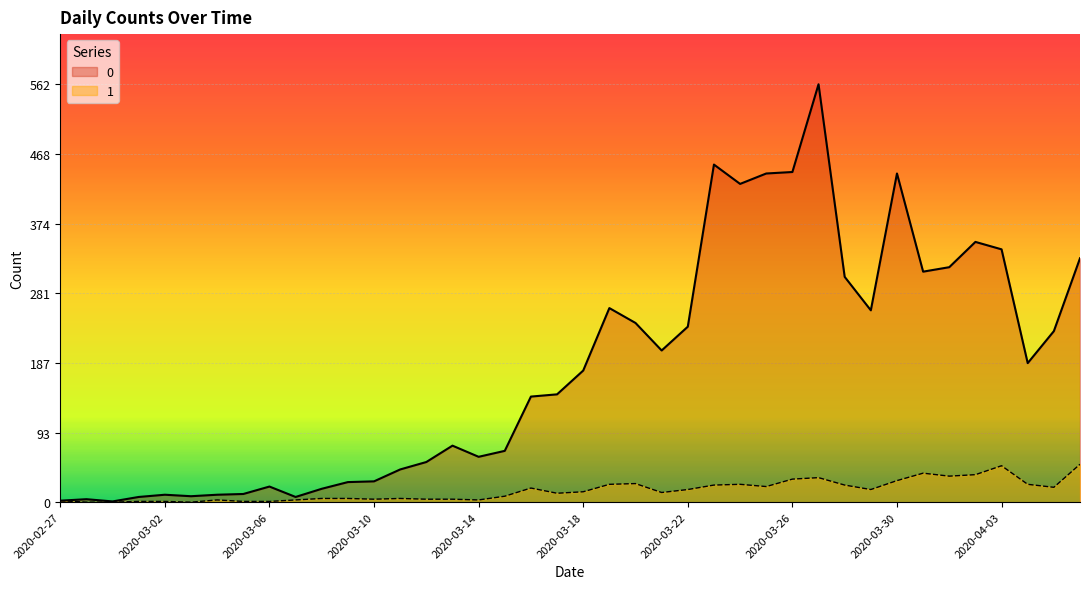

At which label is 1 closest to 25?

2020-03-20